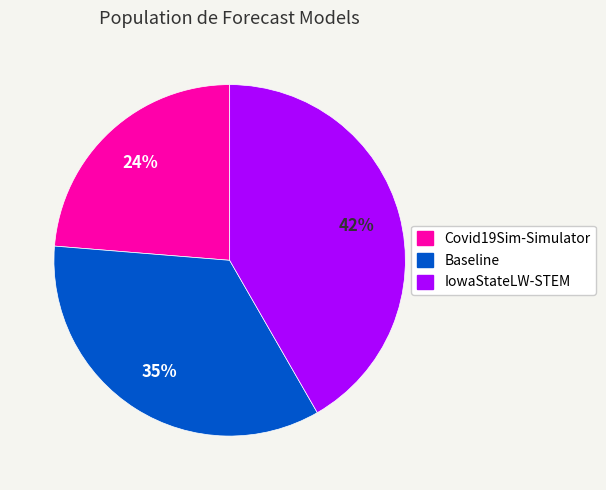

How many segments does this pie chart have?

3